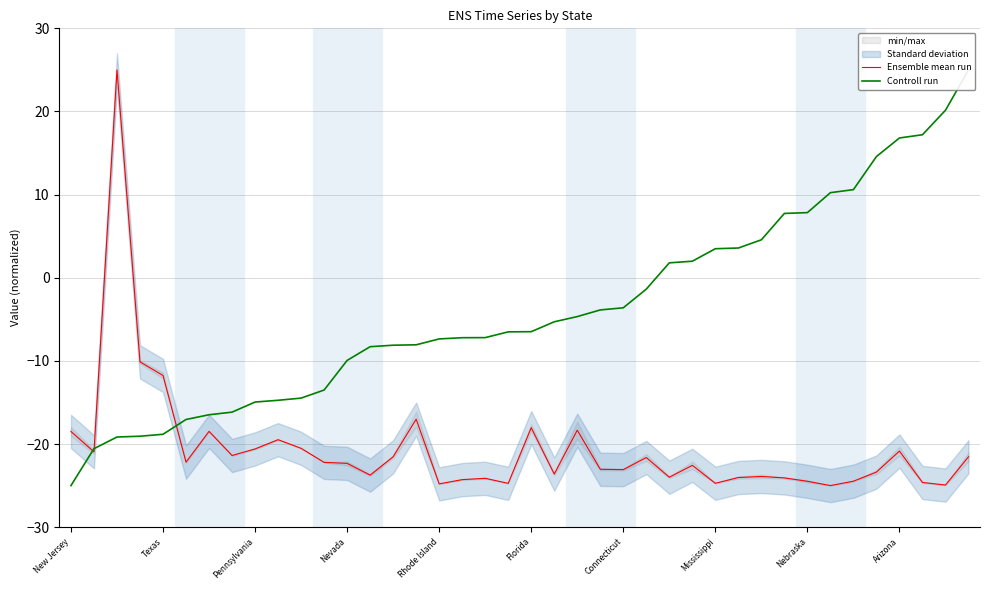

List the series in order of their peak value, highest first.

Ensemble mean run, Controll run